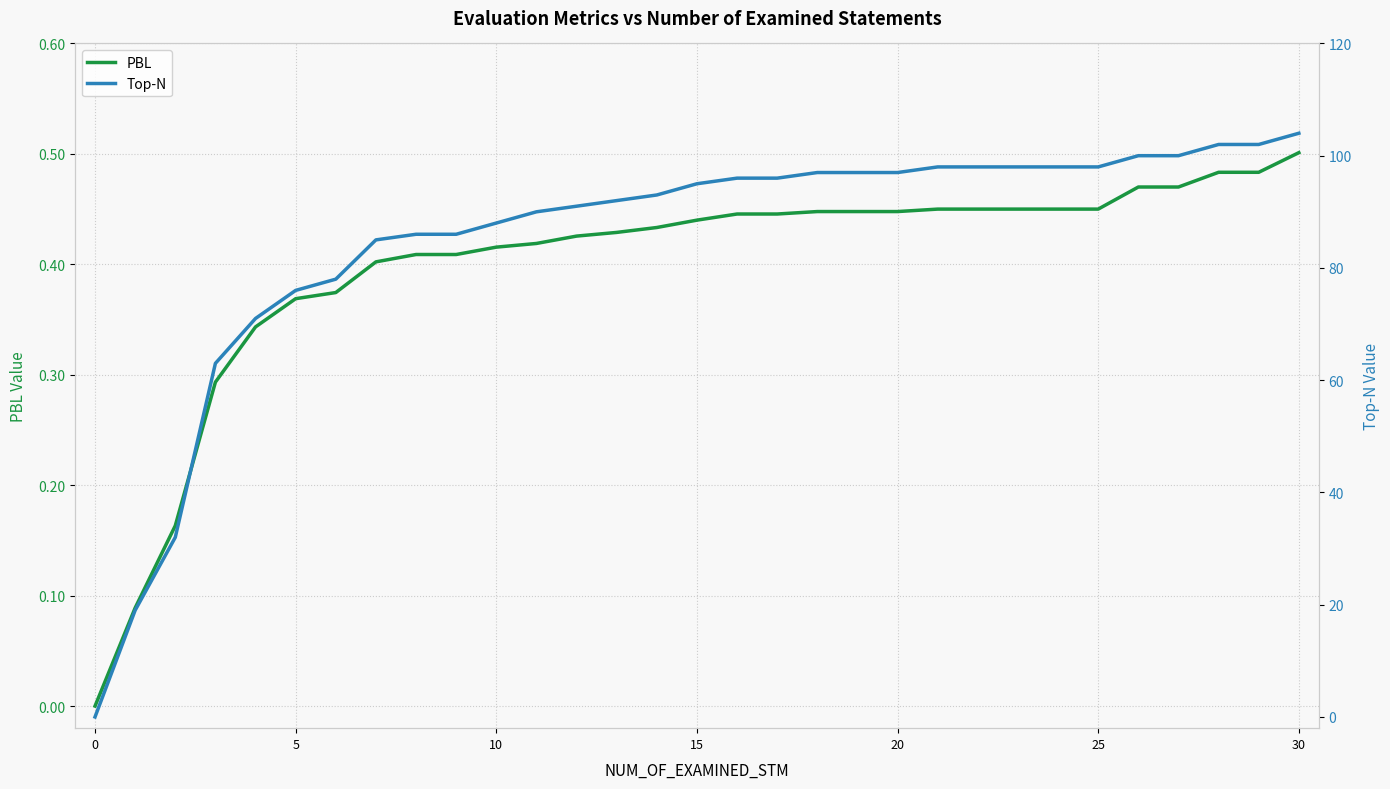

What are all the series names shown in the legend?

PBL, Top-N